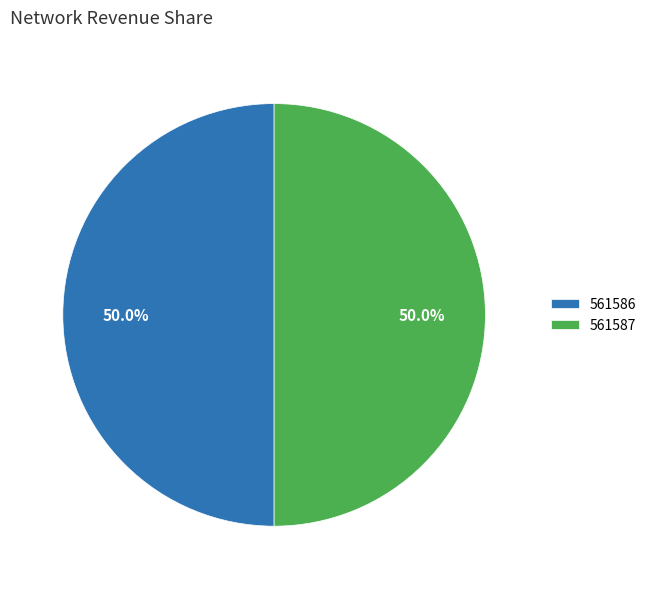

The 561586 slice represents 57% of the pie. True or false?

False